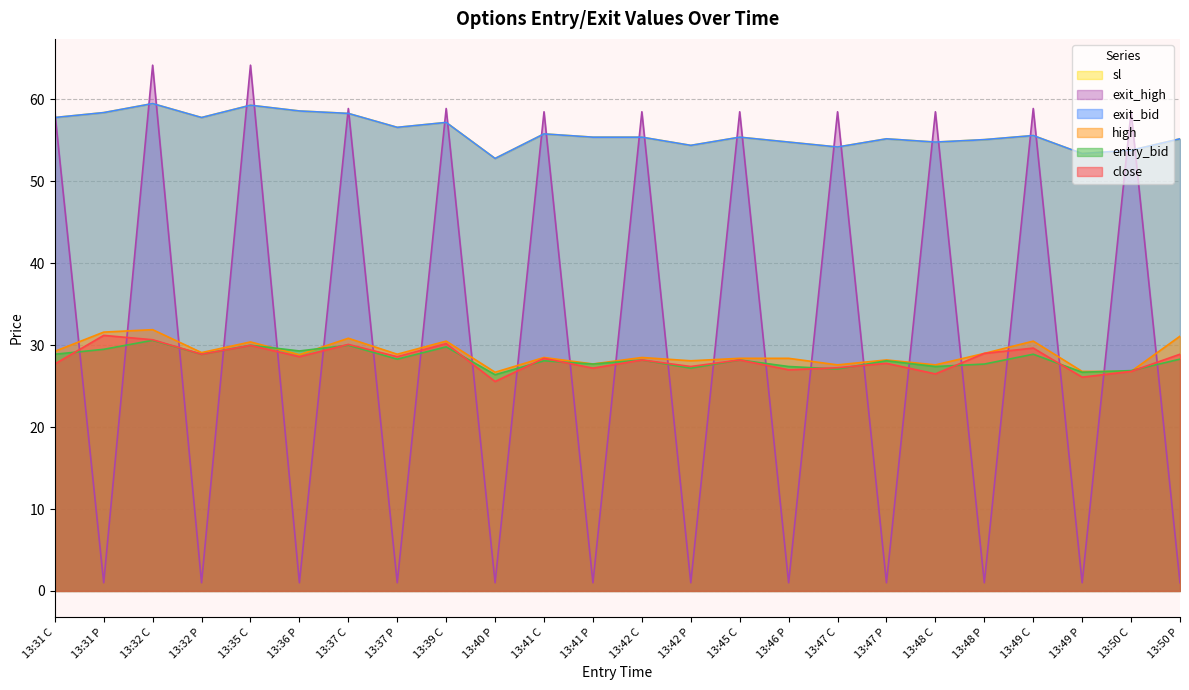

Which series has the largest range (max minus min)?

exit_high